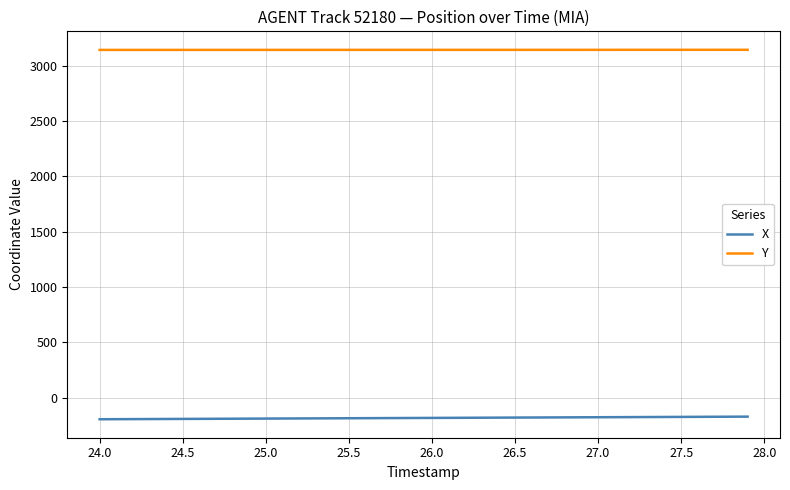

What is the lowest value of the X series?

-193.9